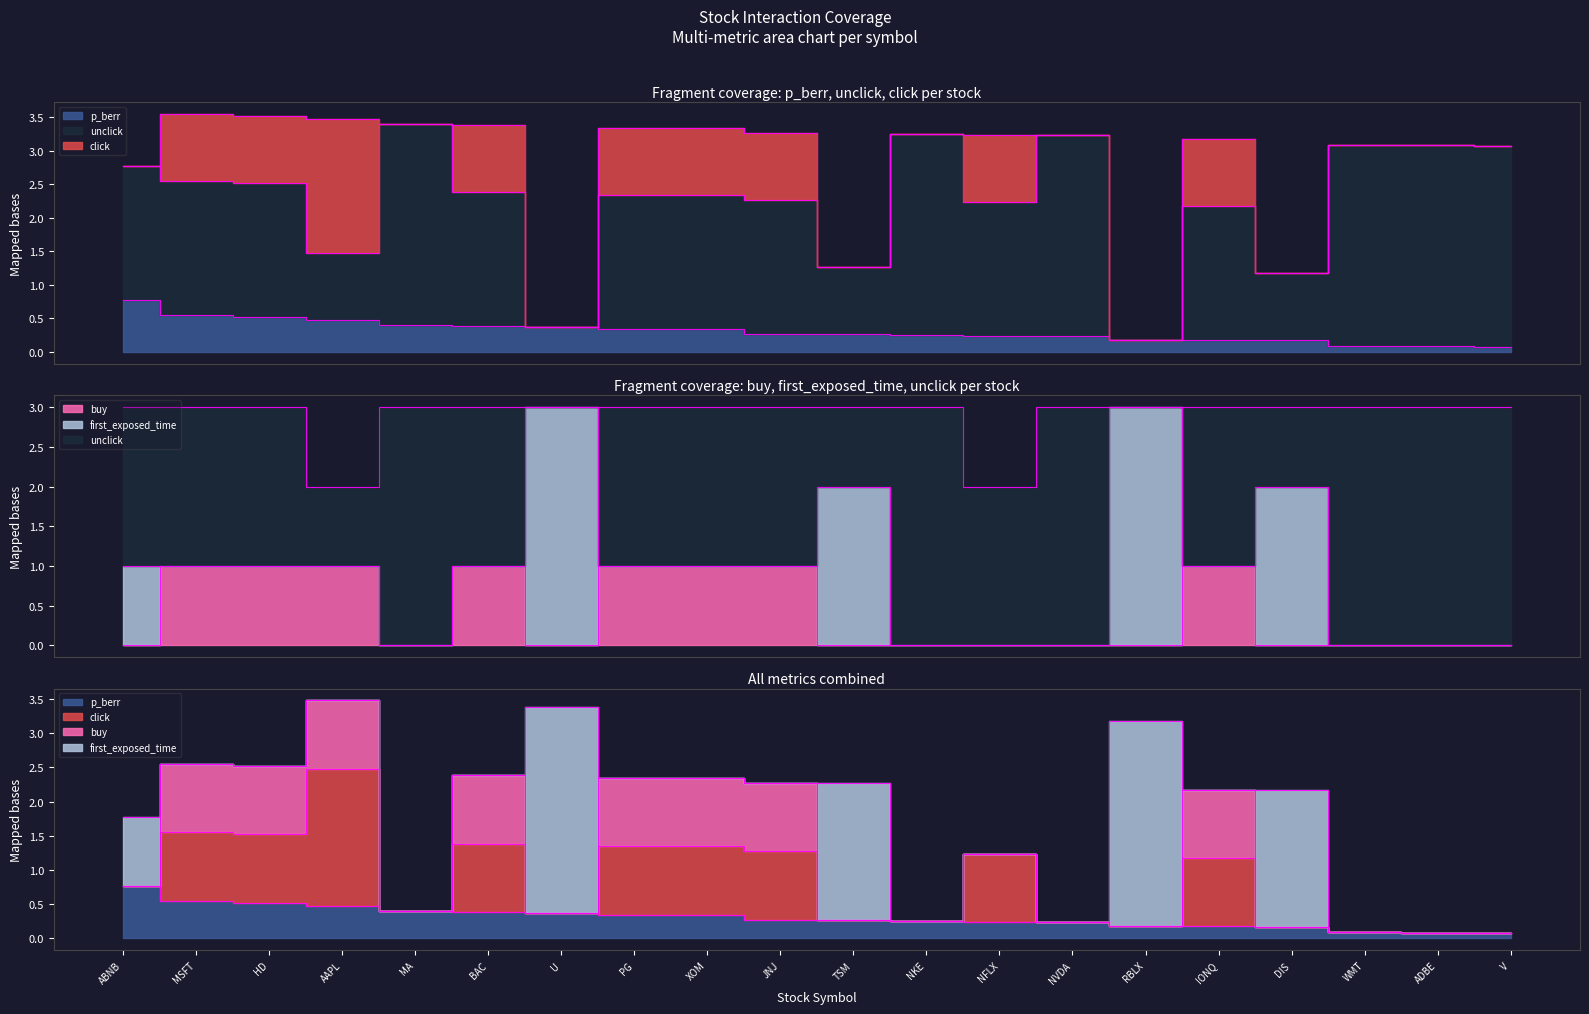

What is the greatest value displayed?

3.5